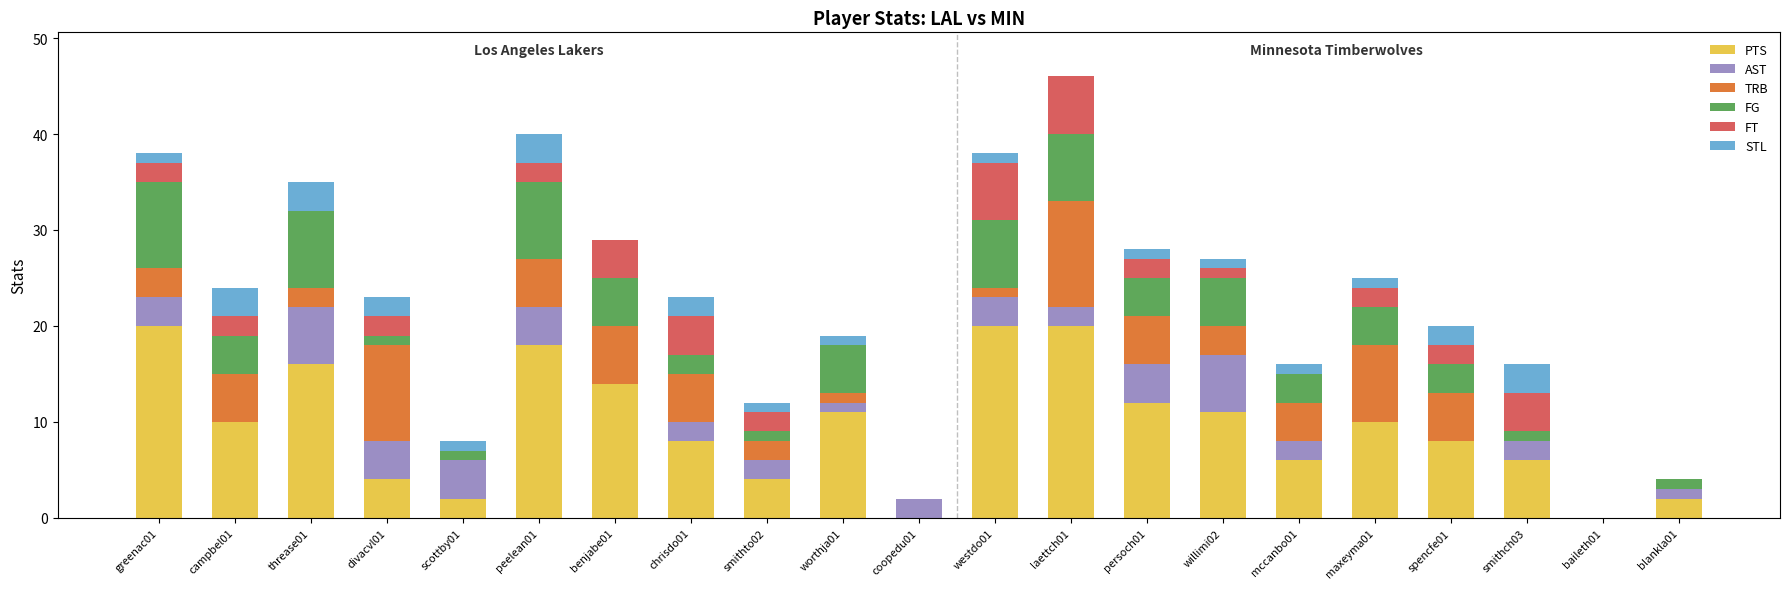

True or false: PTS has a value of 10 at smithch03.

False